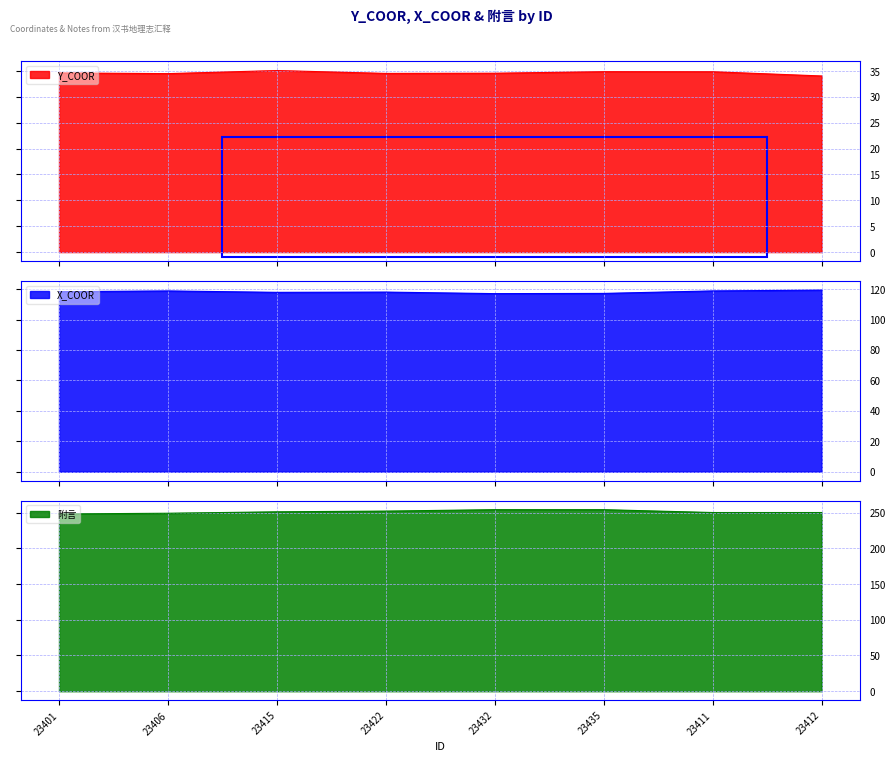

How many data points does each series have?

8